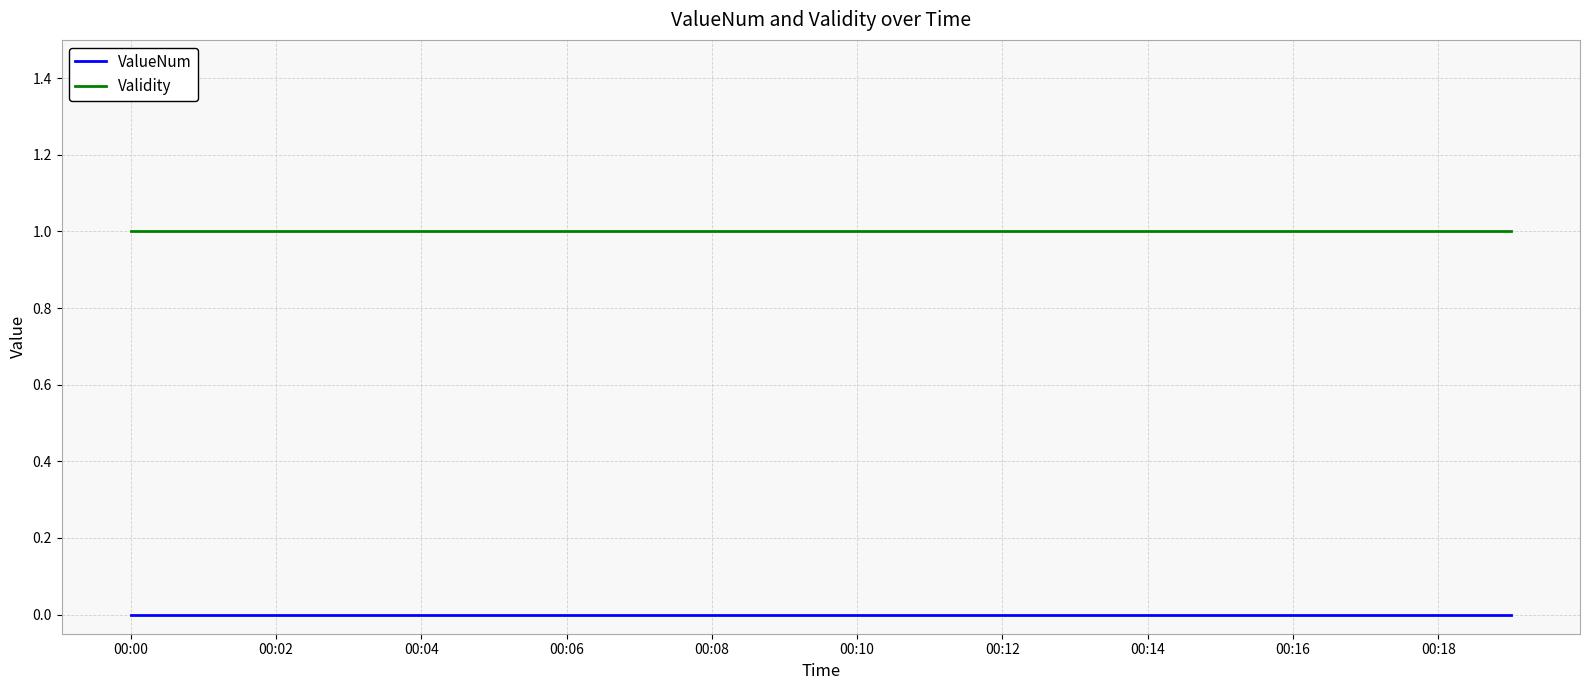

True or false: ValueNum and Validity intersect in this chart.

False